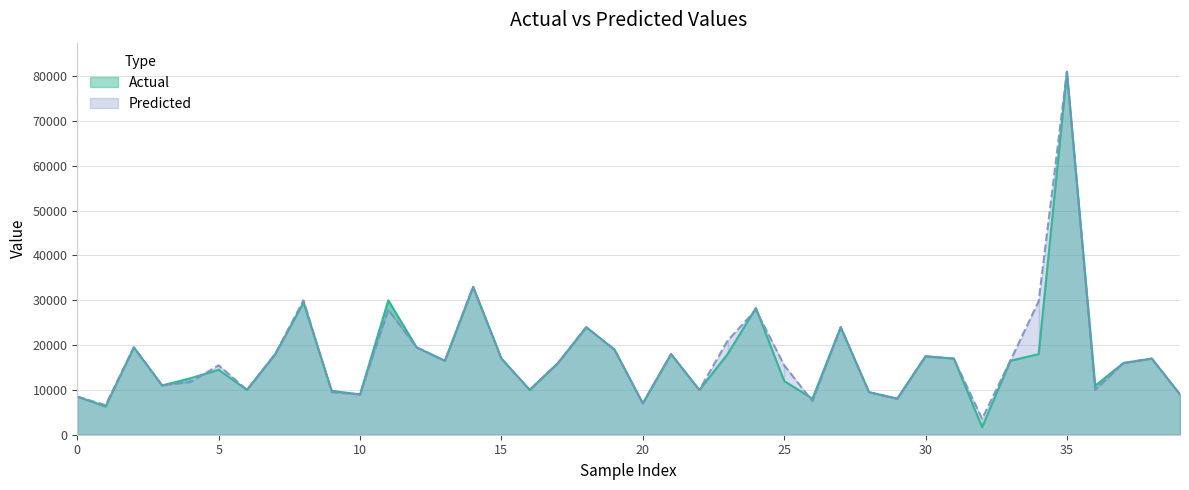

How many times do Actual and Predicted cross each other?

5